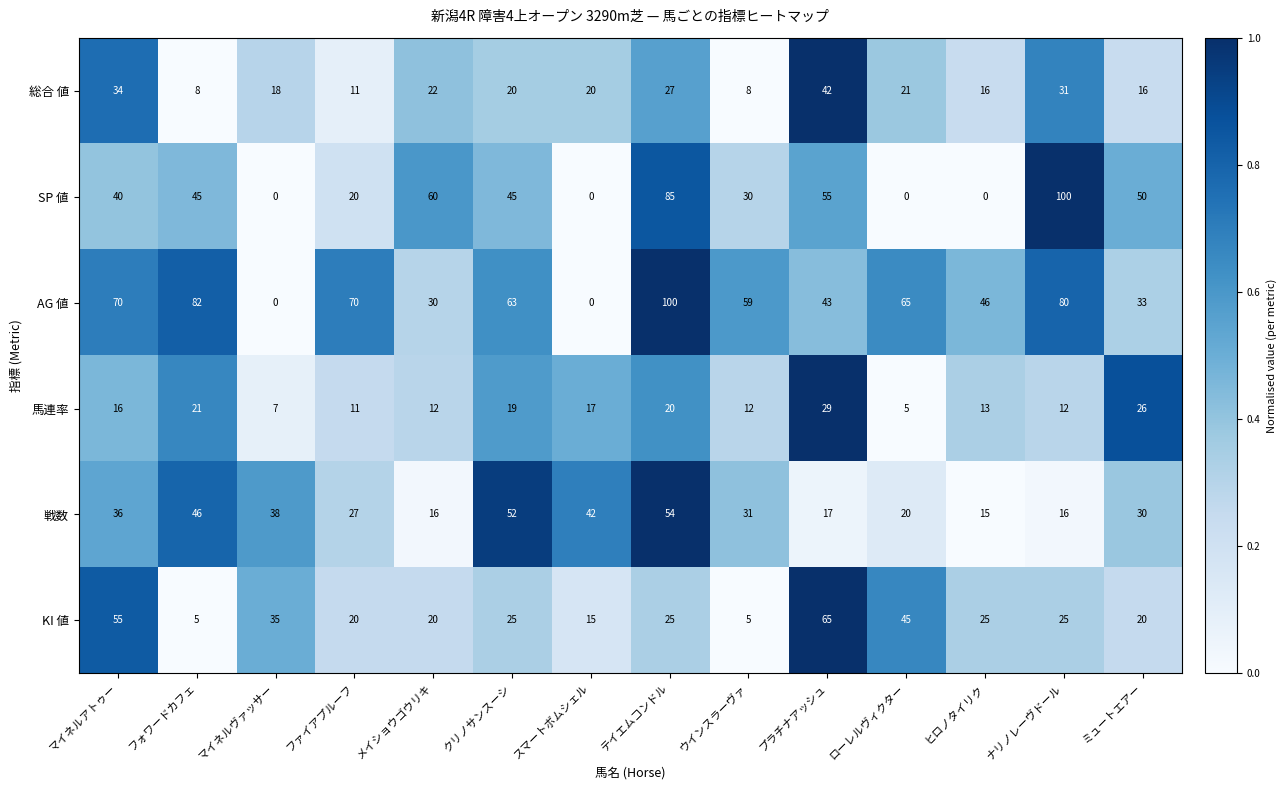

The value of 馬連率 at ミュートエアー is 45. True or false?

False